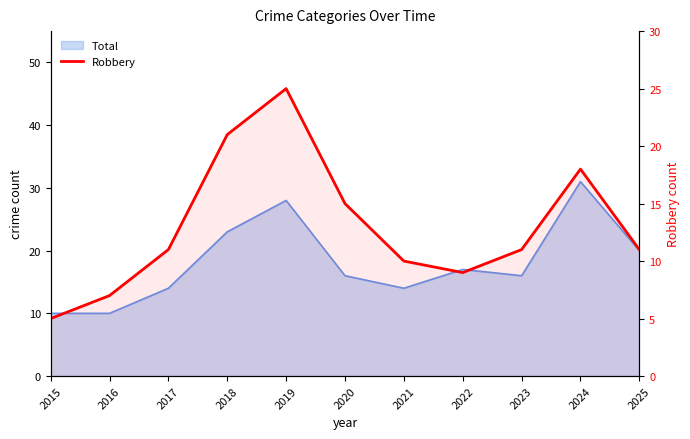

Reading left to right, extract all data points from this chart.

5	7	11	21	25	15	10	9	11	18	11